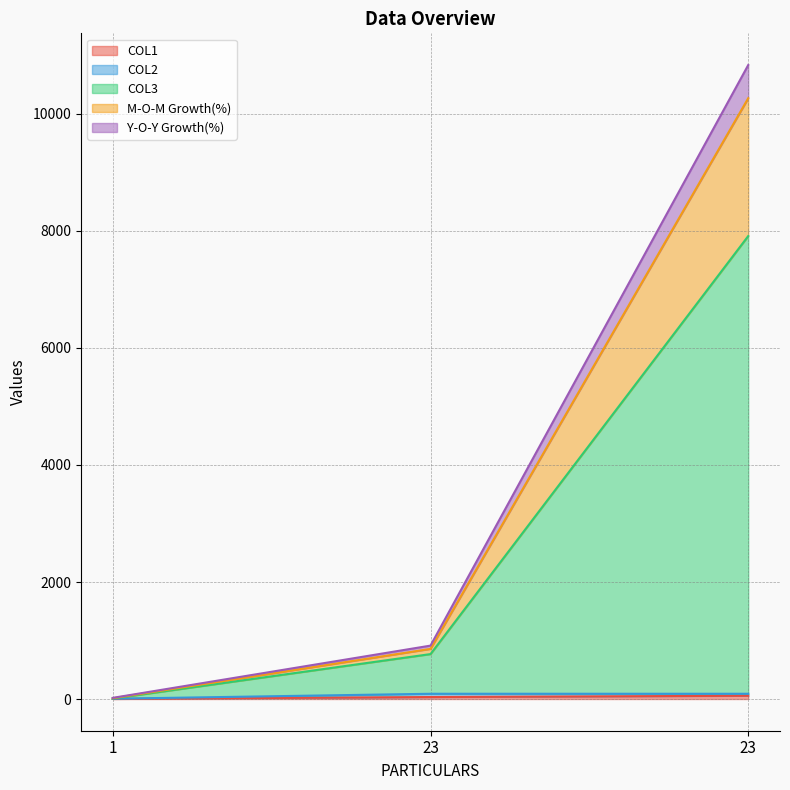

What value does the M-O-M Growth(%) series have at 1?

14